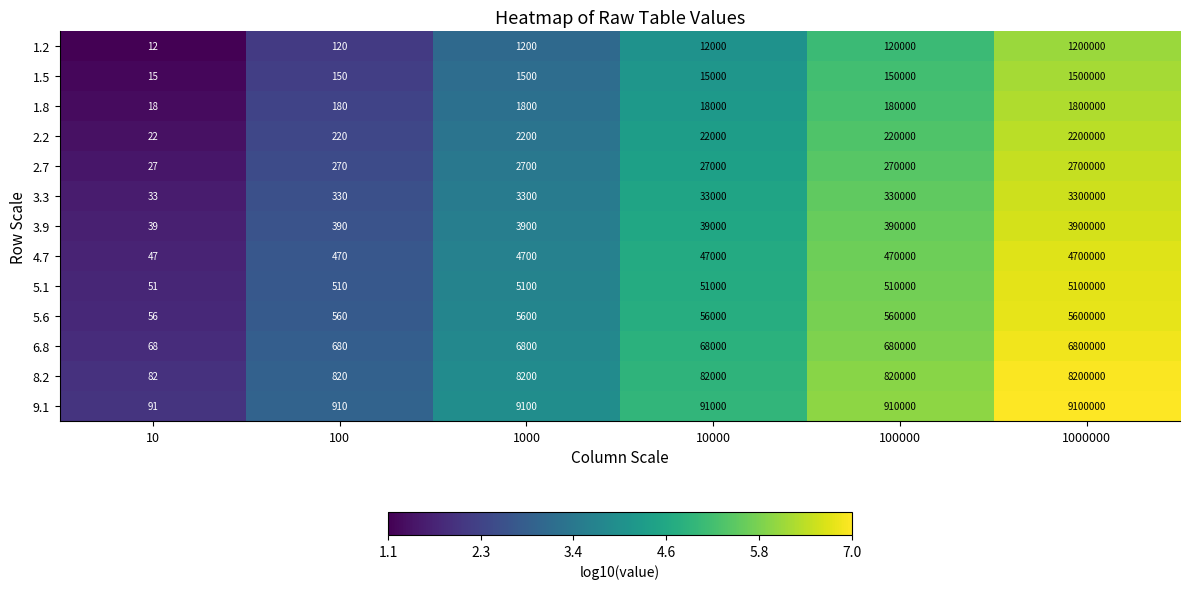

Rank the series at 100 from highest to lowest value.

9.1, 8.2, 6.8, 5.6, 5.1, 4.7, 3.9, 3.3, 2.7, 2.2, 1.8, 1.5, 1.2